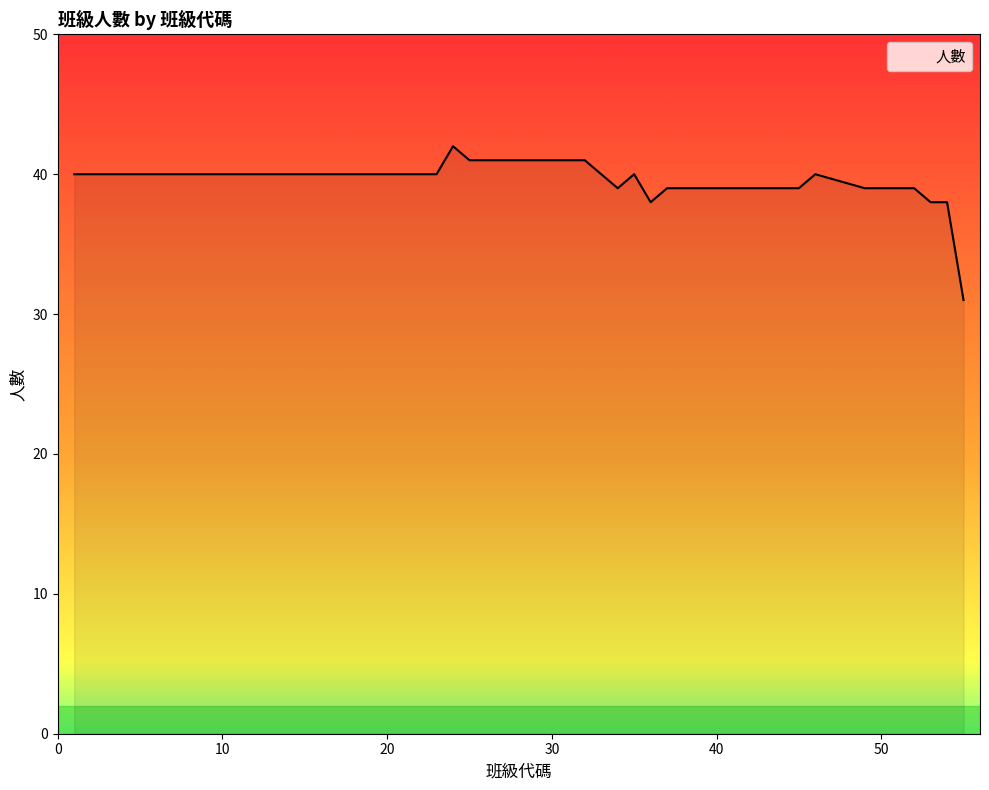

What is the minimum value shown in the chart?

31